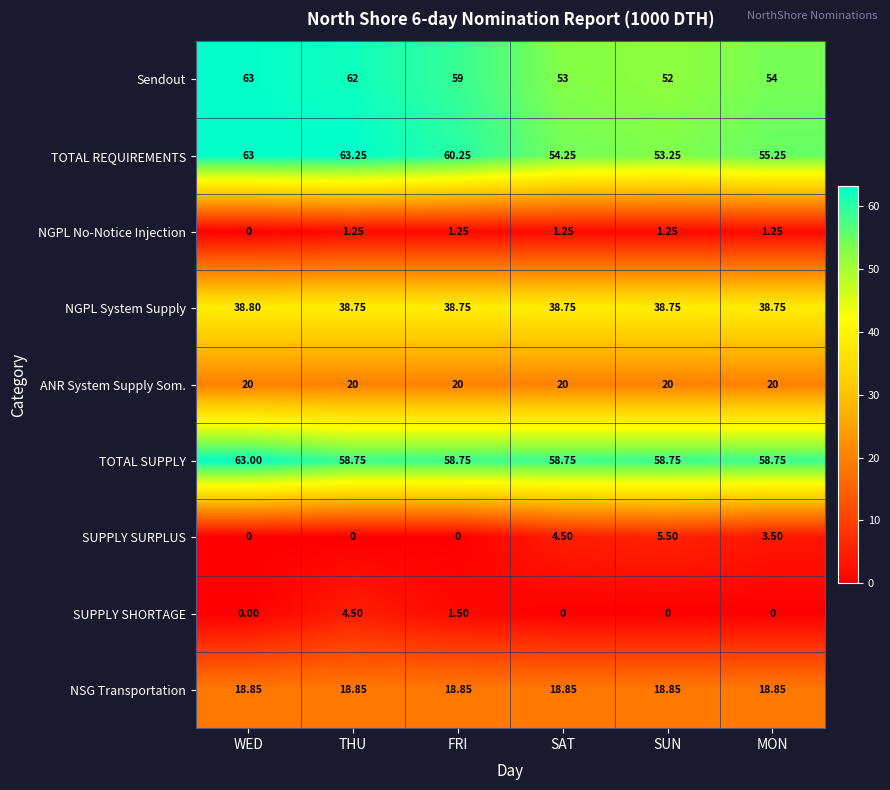

Is the value of Sendout at MON greater than the value of NSG Transportation at FRI?

Yes